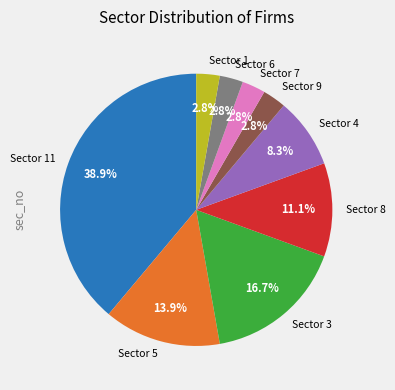

Combined, what portion of the pie is Sector 9 and Sector 1?

5.6%